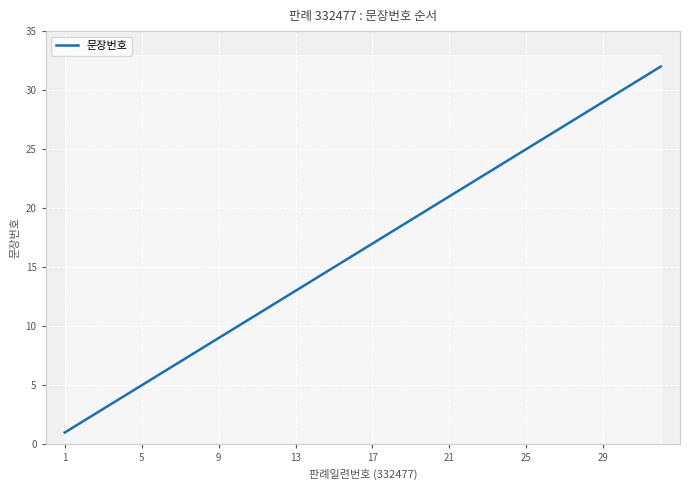

What is the sum of all values?

528